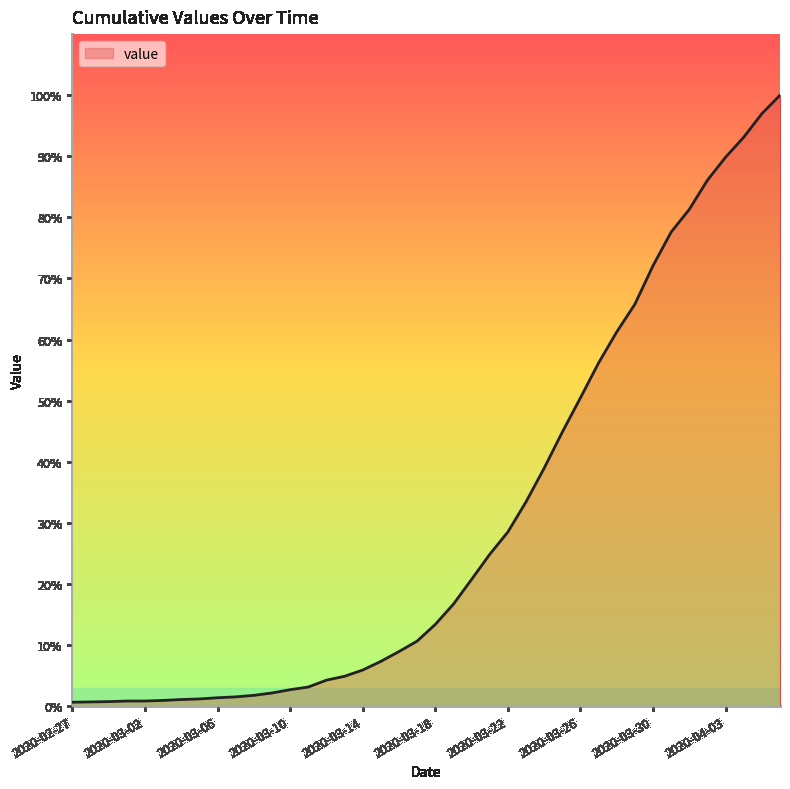

Reading left to right, extract all data points from this chart.

2020-02-27=13	2020-02-28=14	2020-02-29=15	2020-03-01=17	2020-03-02=17	2020-03-03=19	2020-03-04=22	2020-03-05=24	2020-03-06=28	2020-03-07=31	2020-03-08=36	2020-03-09=44	2020-03-10=55	2020-03-11=64	2020-03-12=87	2020-03-13=100	2020-03-14=121	2020-03-15=150	2020-03-16=183	2020-03-17=218	2020-03-18=274	2020-03-19=342	2020-03-20=425	2020-03-21=509	2020-03-22=584	2020-03-23=685	2020-03-24=798	2020-03-25=919	2020-03-26=1034	2020-03-27=1151	2020-03-28=1255	2020-03-29=1348	2020-03-30=1477	2020-03-31=1590	2020-04-01=1666	2020-04-02=1764	2020-04-03=1841	2020-04-04=1908	2020-04-05=1987	2020-04-06=2049